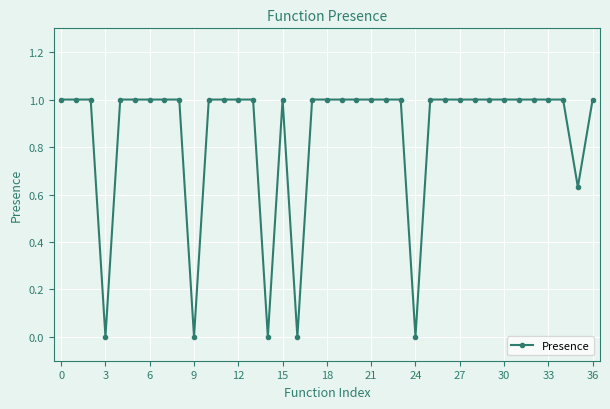

What is the difference between the maximum and minimum values?

1.0